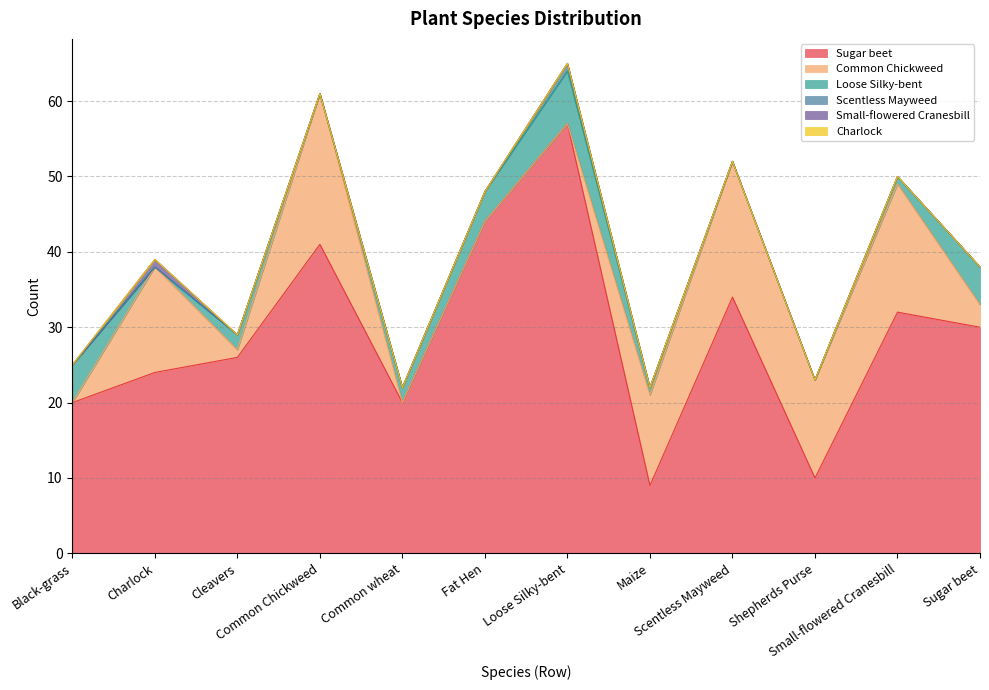

True or false: Scentless Mayweed and Small-flowered Cranesbill cross at least once.

False